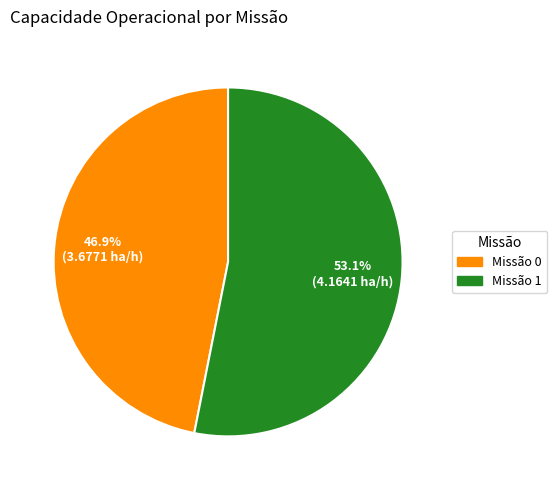

Does any single category account for the majority?

Yes